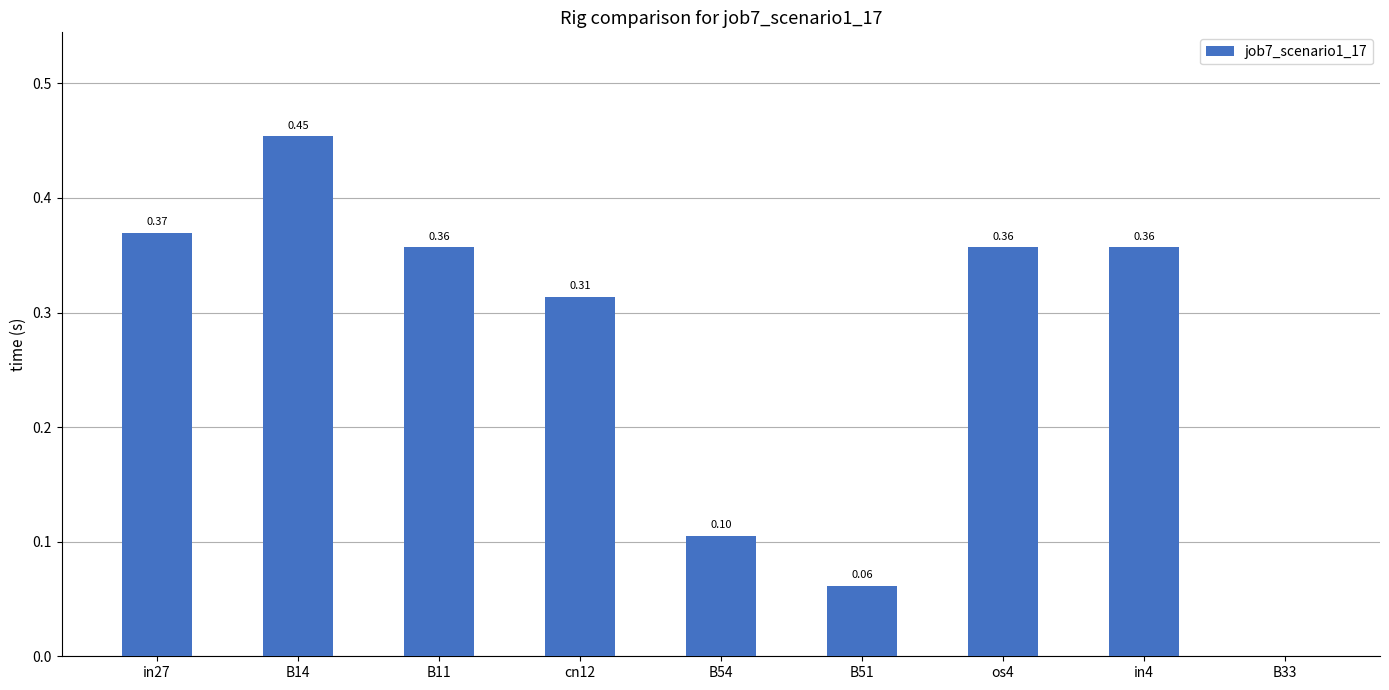

Between B33 and cn12, which is larger?

cn12